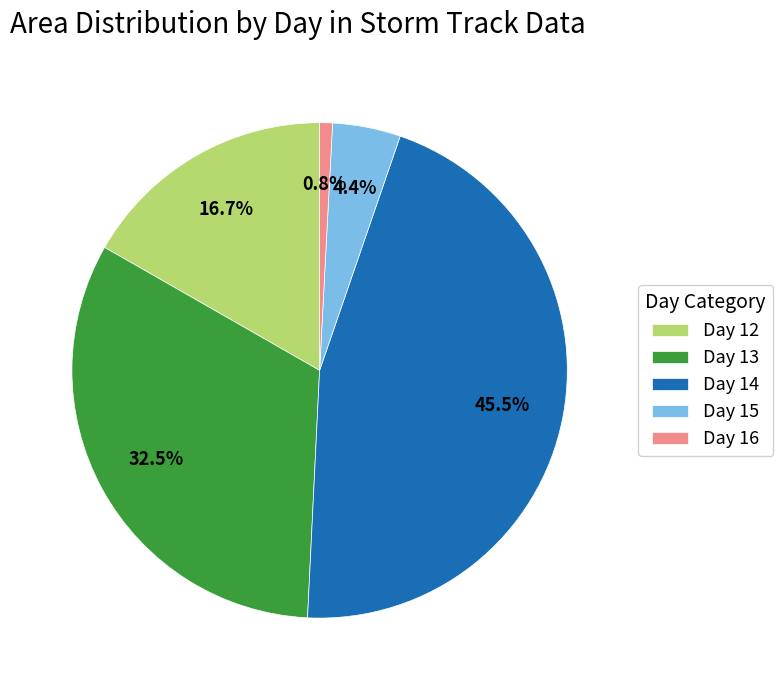

Rank the categories by value from highest to lowest.

Day 14, Day 13, Day 12, Day 15, Day 16